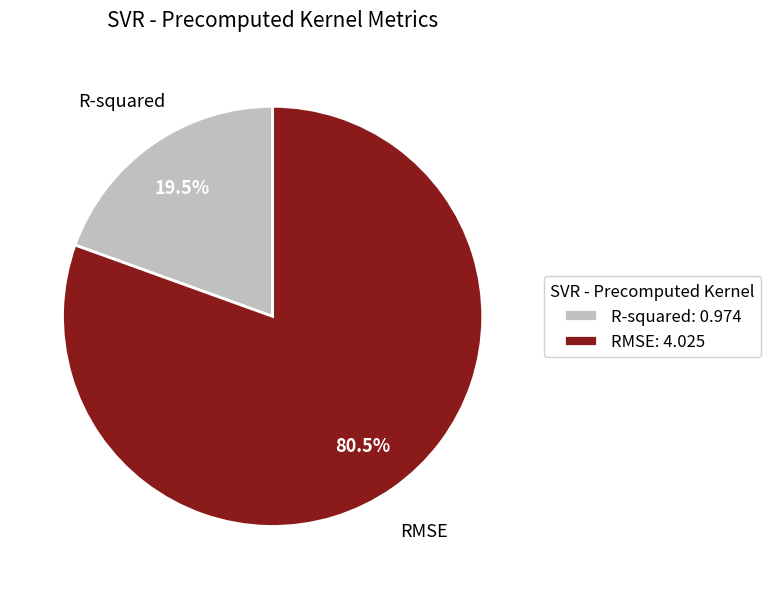

Which category has the biggest portion of the pie?

RMSE